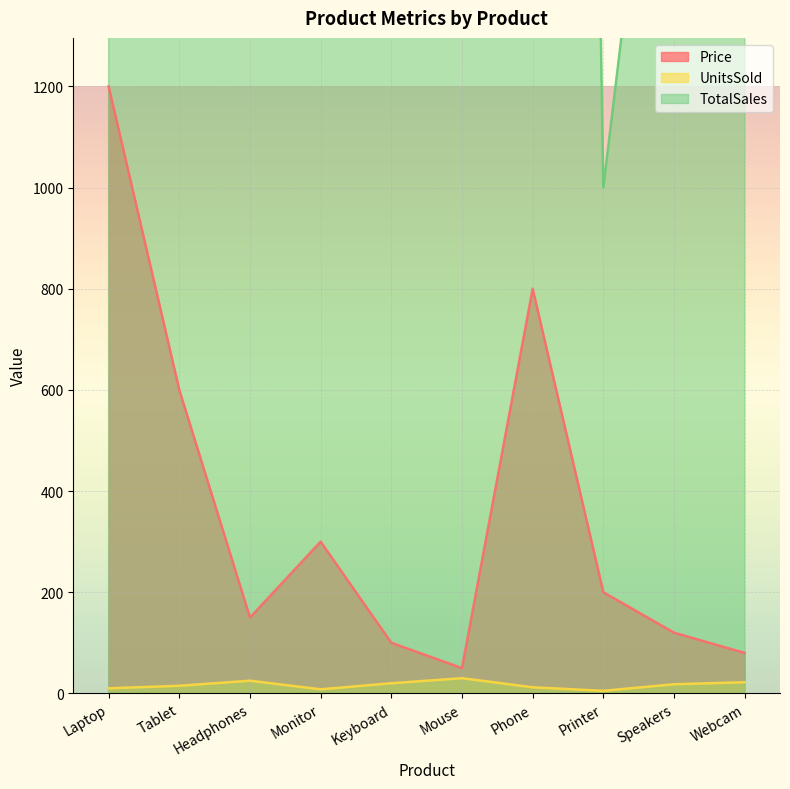

At which category is the sum across all series the highest?

Laptop